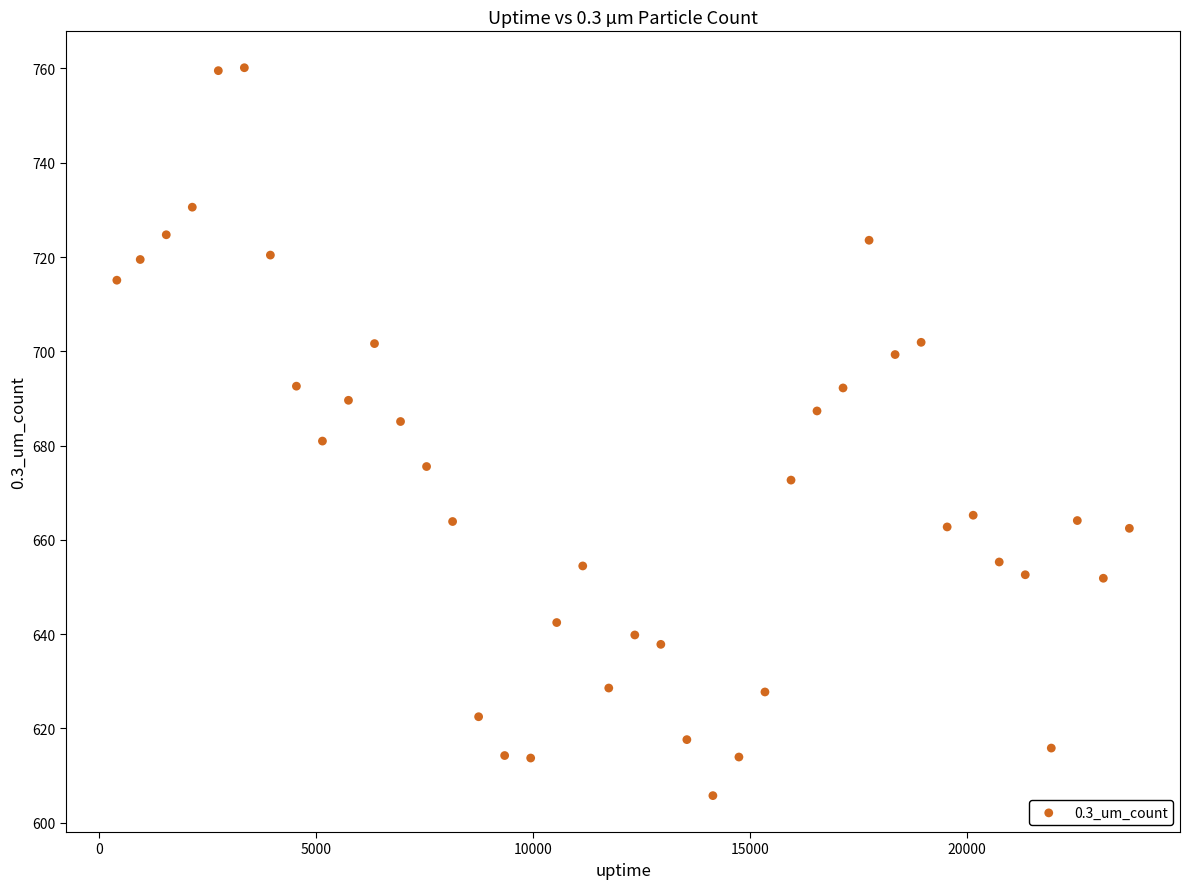

What is the range of X values (max minus min)?

23339.0